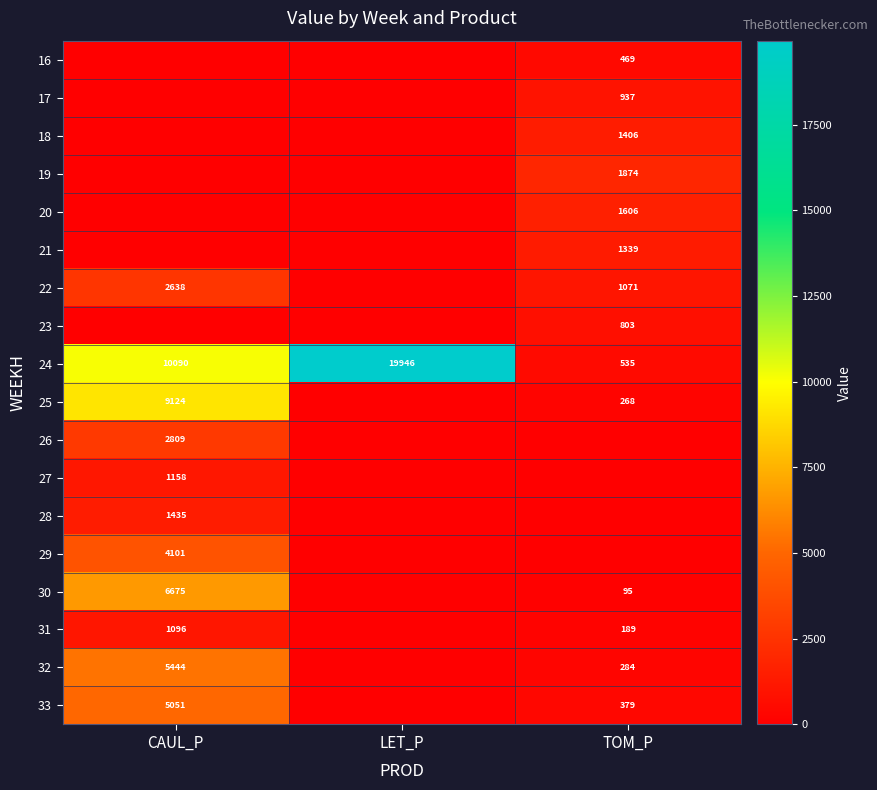

Is it true that 24 equals 535 at TOM_P?

True